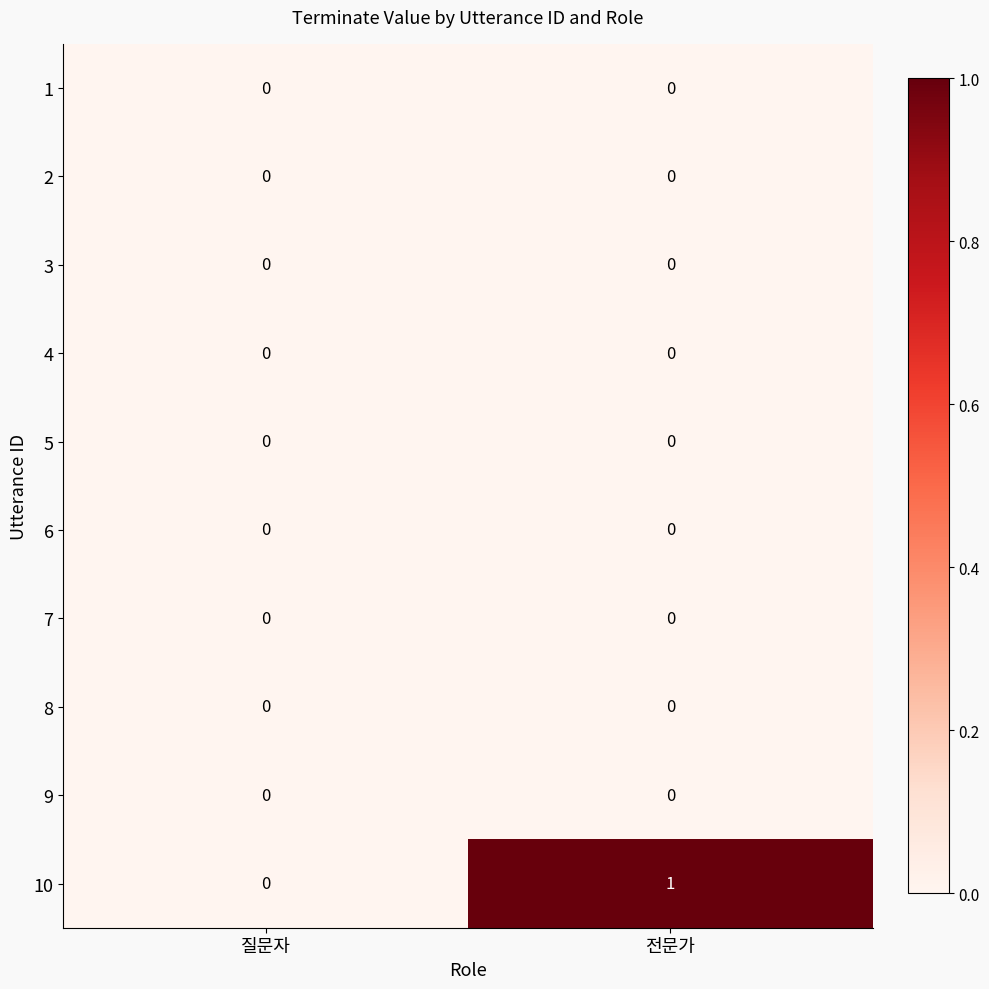

True or false: 2 has a value of 0 at 질문자.

True